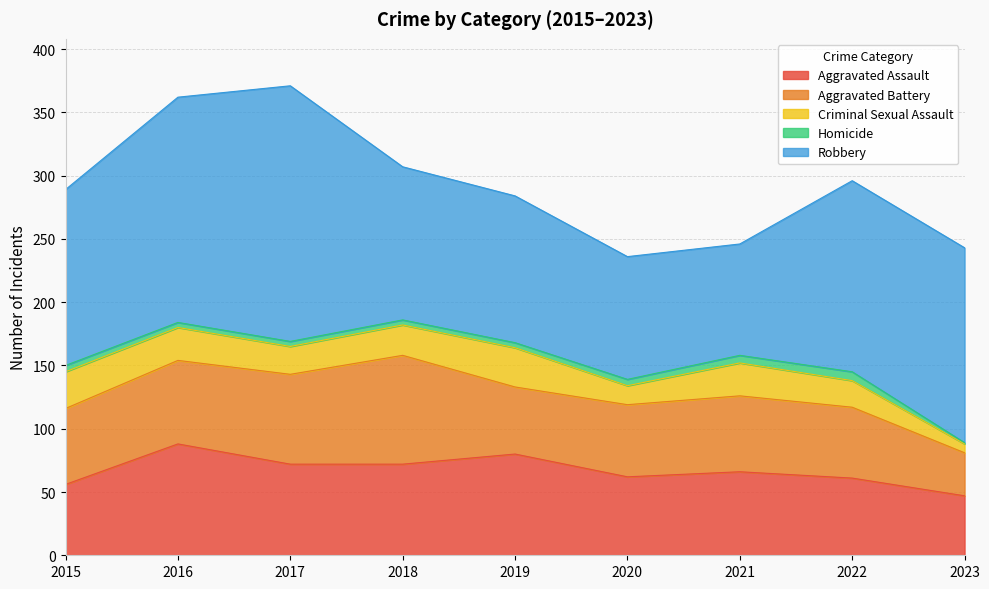

List the series in order of their peak value, lowest first.

Homicide, Criminal Sexual Assault, Aggravated Battery, Aggravated Assault, Robbery